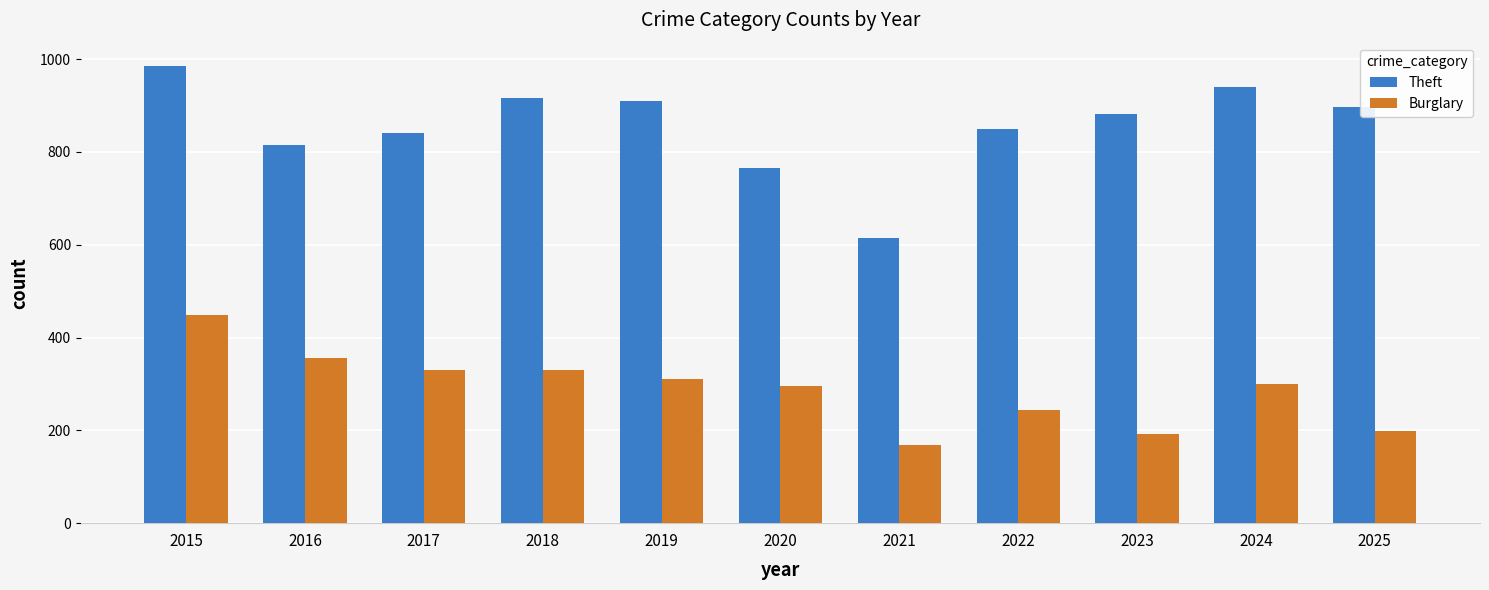

True or false: Burglary has a value of 243 at 2022.

True